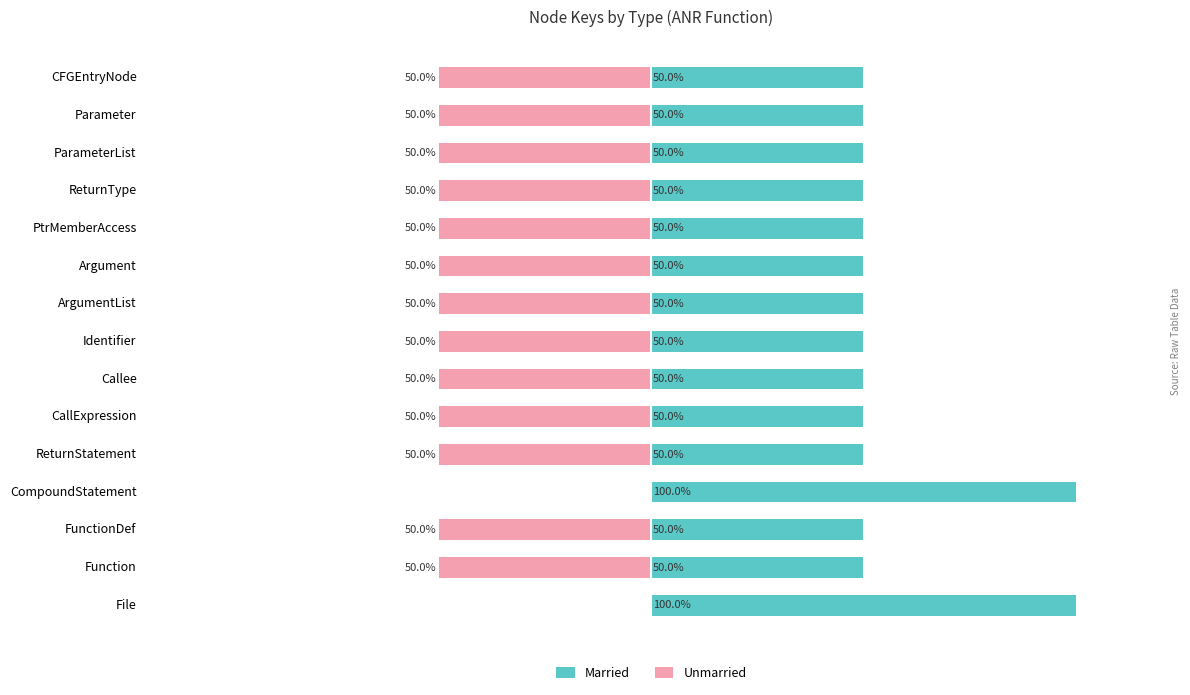

What is the value of the Unmarried bar at the 3rd from the left?

-50.0